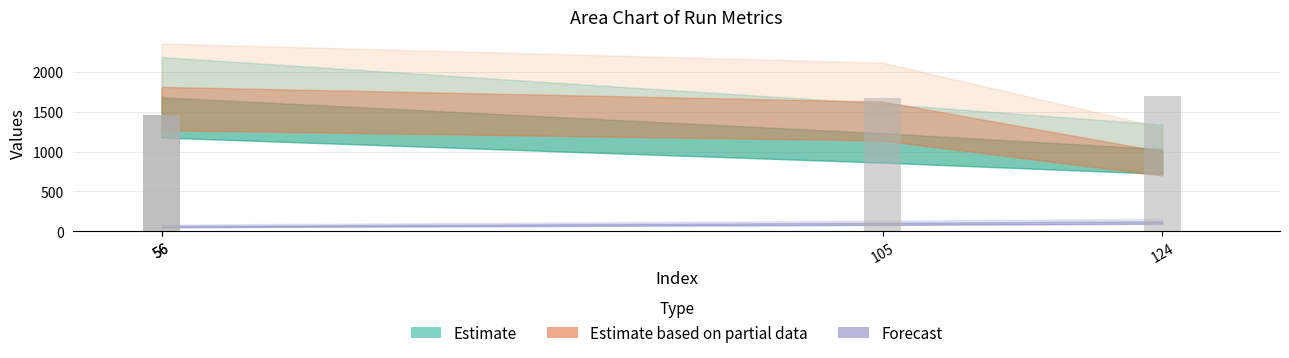

What is the value of the 4th bar from the left?

1698.6